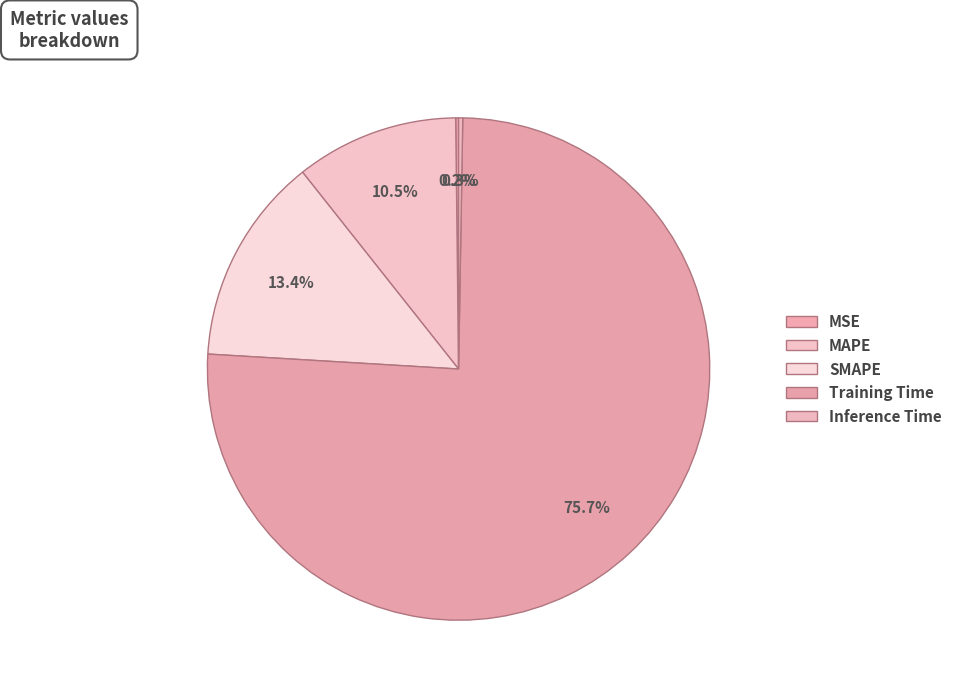

Approximately how many times larger is the value at MAPE compared to Training Time?

0.1